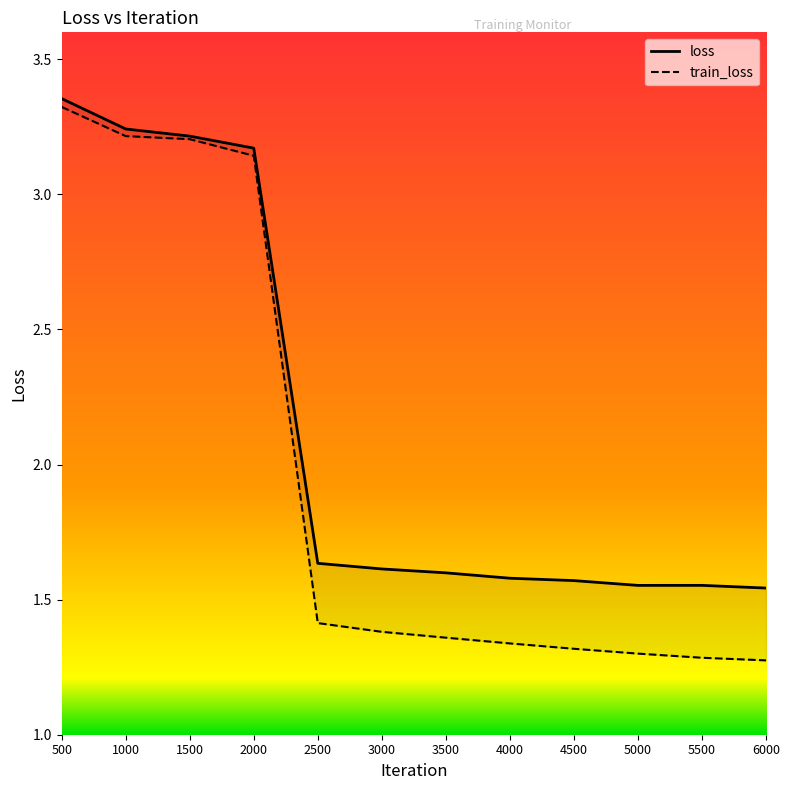

Does the chart have visible grid lines?

No